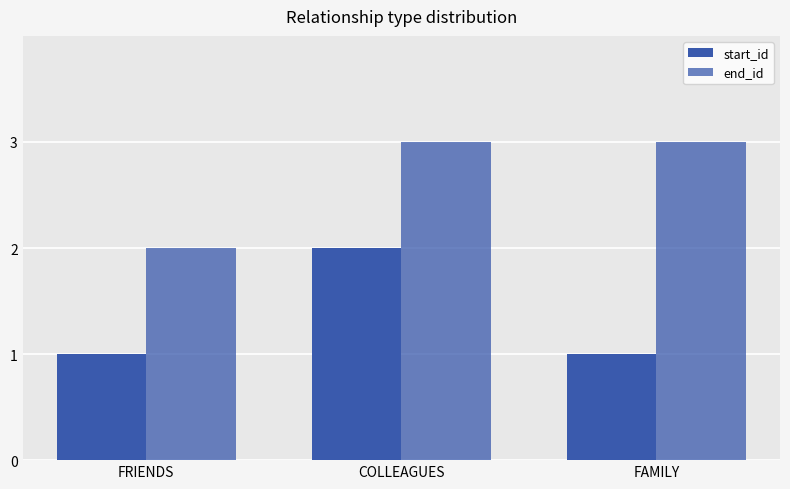

Read the end_id value at COLLEAGUES.

3